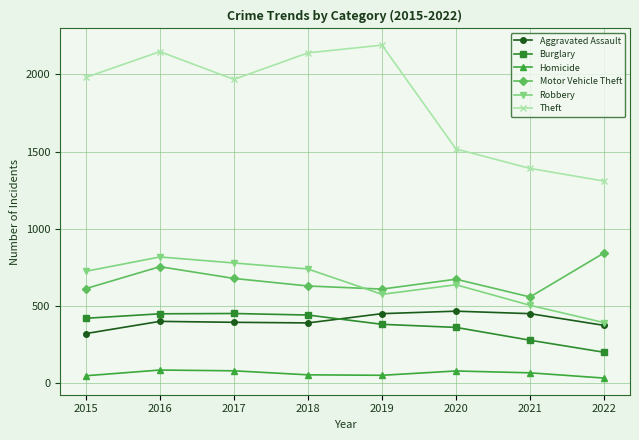

What is the maximum value shown in the chart?

2190